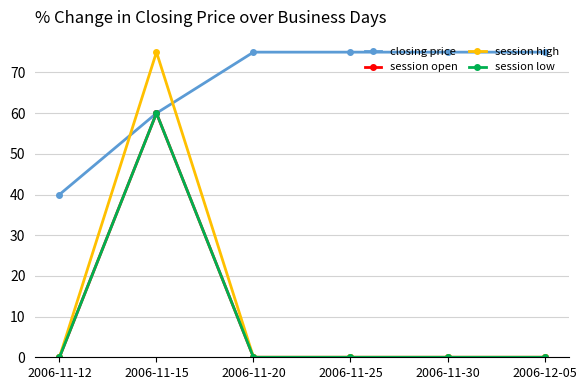

True or false: session open and session high intersect in this chart.

False